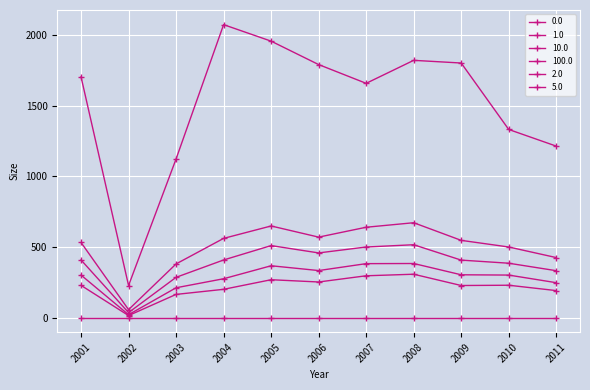

Which series has the widest spread of values?

100.0